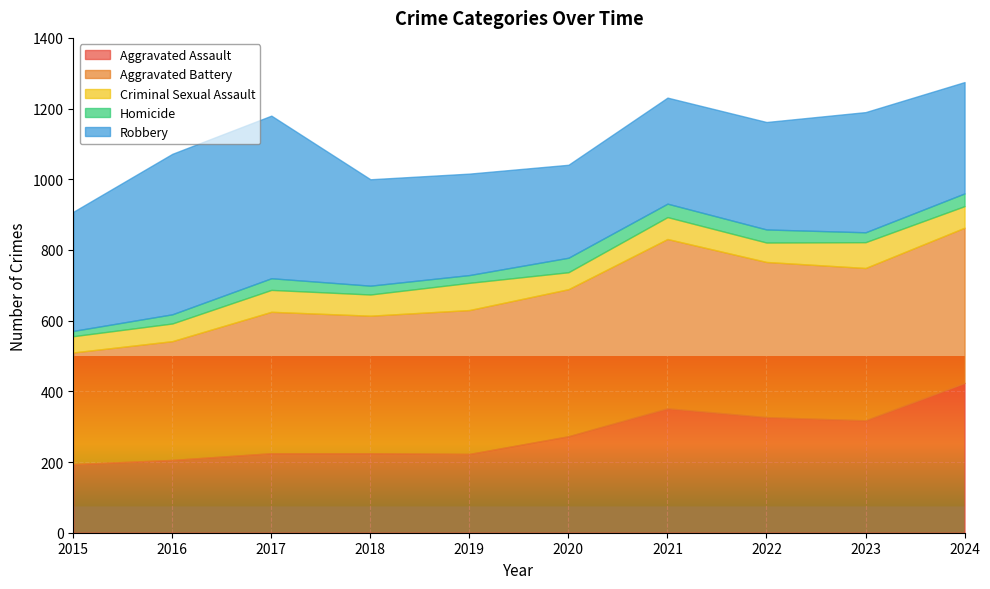

Reading right to left, transcribe all the data shown in this chart.

Aggravated Assault: 424	318	327	352	273	223	225	225	206	194
Aggravated Battery: 439	431	439	479	416	407	389	400	336	316
Criminal Sexual Assault: 61	73	55	62	48	77	60	62	50	46
Homicide: 36	28	37	38	41	22	25	33	26	15
Robbery: 315	340	304	300	263	287	301	460	454	337